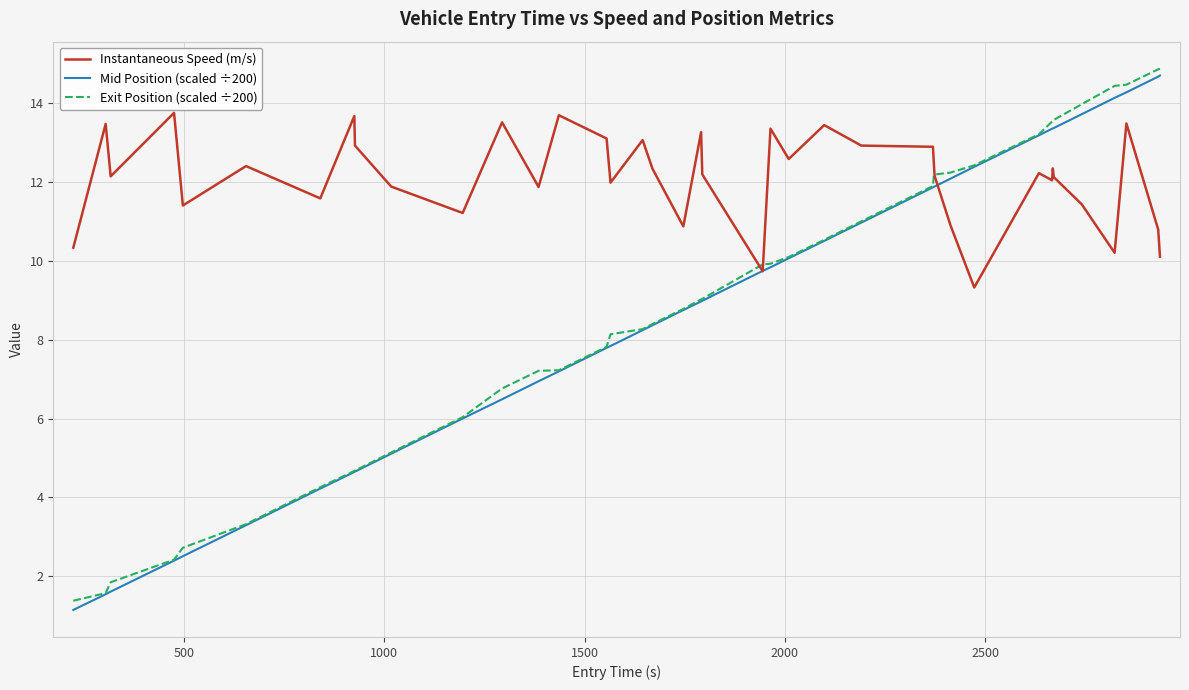

True or false: Instantaneous Speed (m/s) has more than 1 points higher than both neighbors.

True